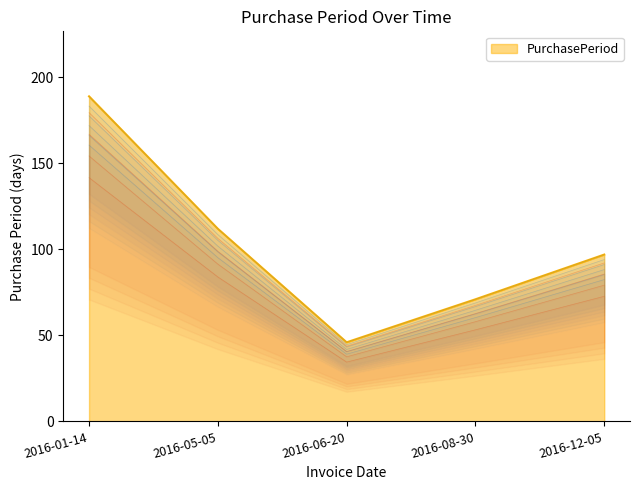

Rank the categories by value from lowest to highest.

2016-06-20, 2016-08-30, 2016-12-05, 2016-05-05, 2016-01-14